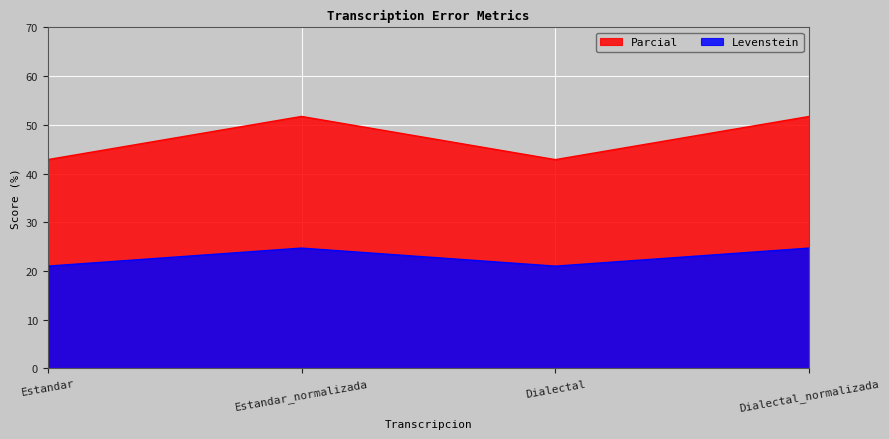

How many data points in Levenstein are above 24?

2